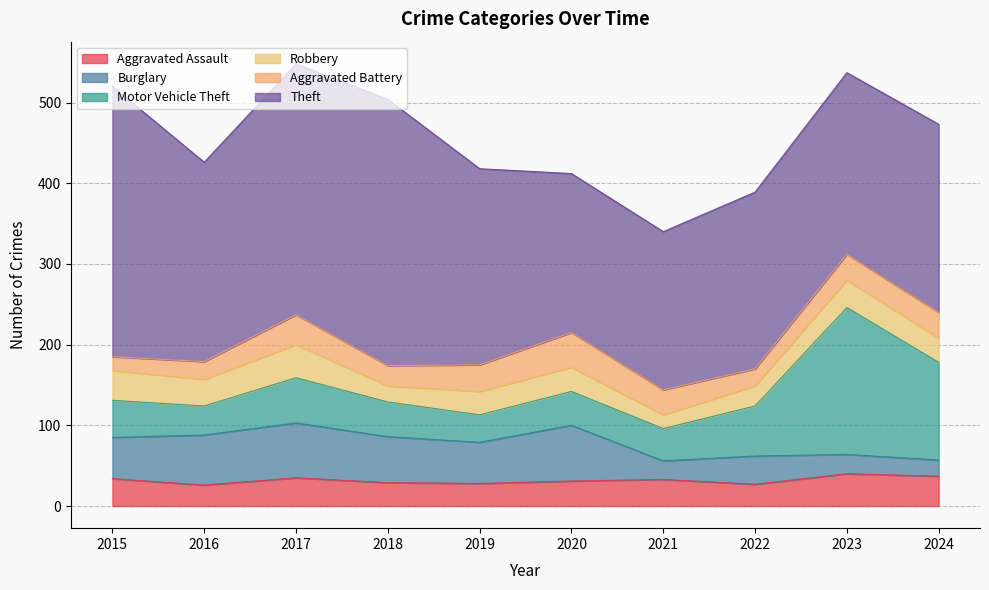

At which category is the sum across all series the highest?

2017